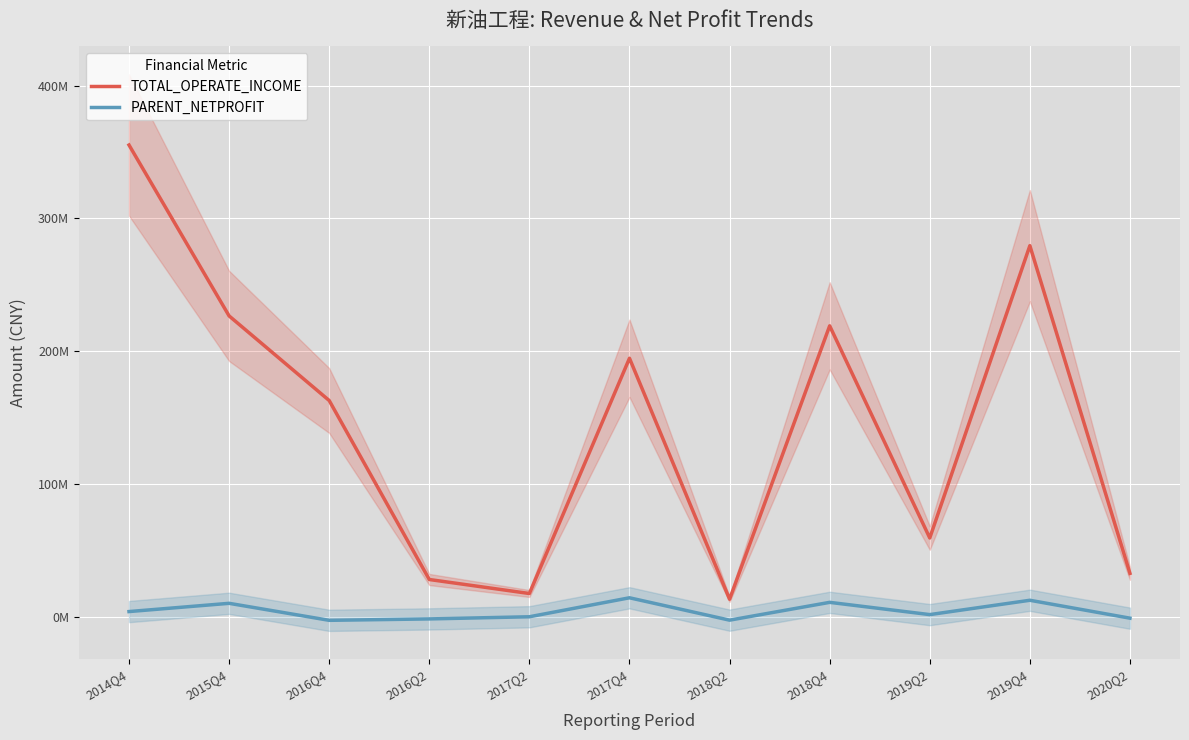

Reading left to right, what are all the values shown in this chart?

TOTAL_OPERATE_INCOME: 2014Q4=355179055.4	2015Q4=226451789.8	2016Q4=162720004.0	2016Q2=27910707.6	2017Q2=17363678.5	2017Q4=194550193.5	2018Q2=13057531.4	2018Q4=218974062.5	2019Q2=59195191.8	2019Q4=279357187.6	2020Q2=32540349.7
PARENT_NETPROFIT: 2014Q4=3762232.0	2015Q4=9975905.8	2016Q4=-2836355.6	2016Q2=-1774372.6	2017Q2=-150843.1	2017Q4=14145314.8	2018Q2=-2711410.3	2018Q4=10705512.7	2019Q2=1473837.2	2019Q4=12278104.7	2020Q2=-1215907.3